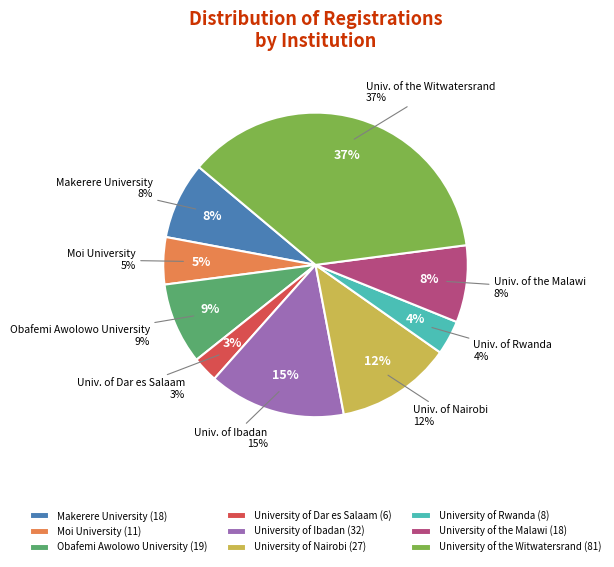

What percentage is NOT represented by University of the Malawi?

91.8%